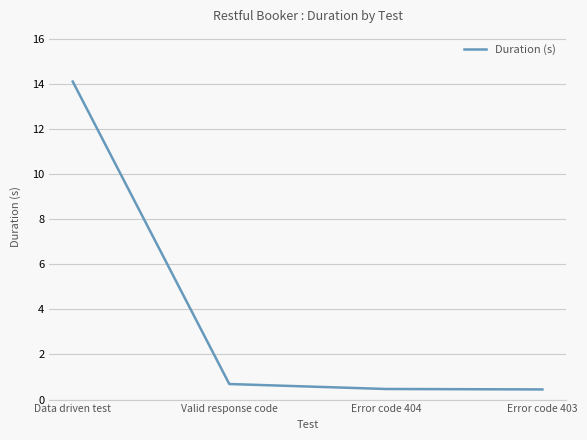

Count the number of data series in this chart.

1